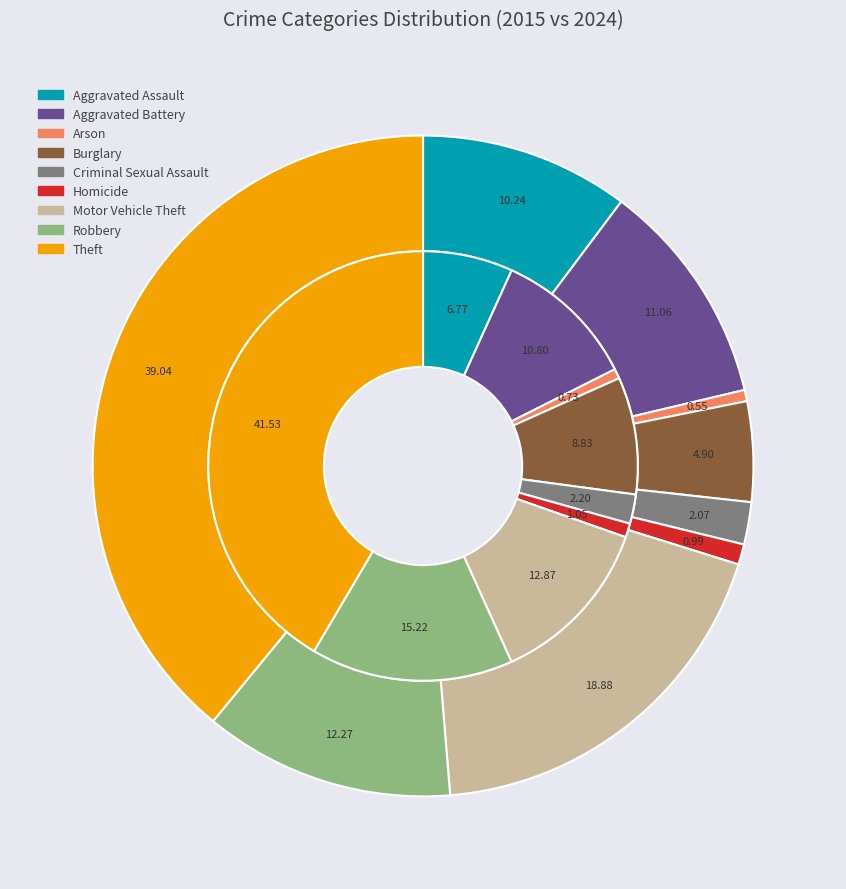

Is there a majority slice in this chart?

No